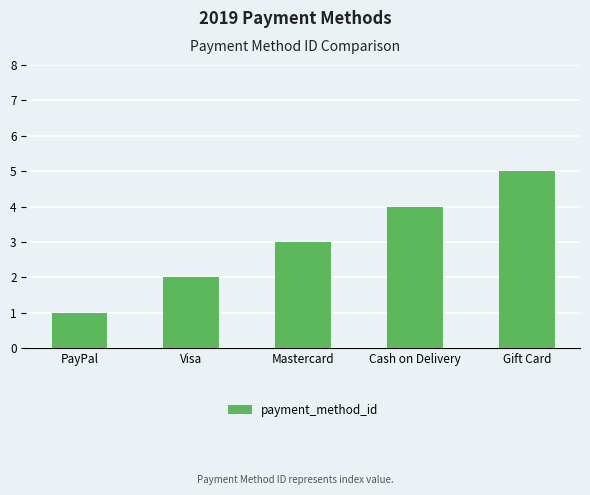

What is the value of the 4th bar from the left?

4